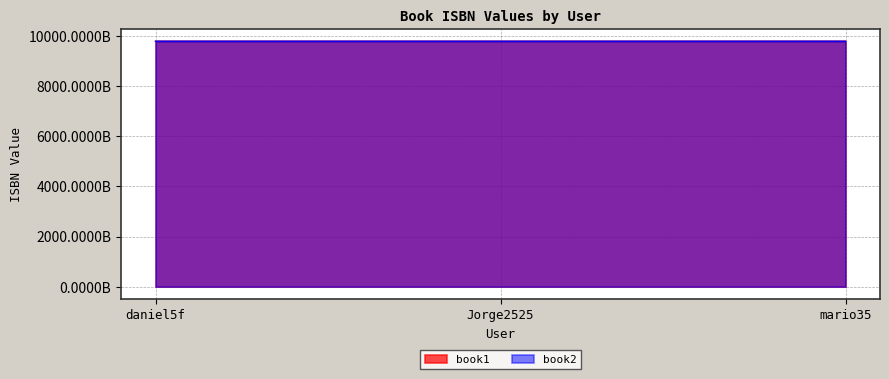

What position from the right is mario35?

1